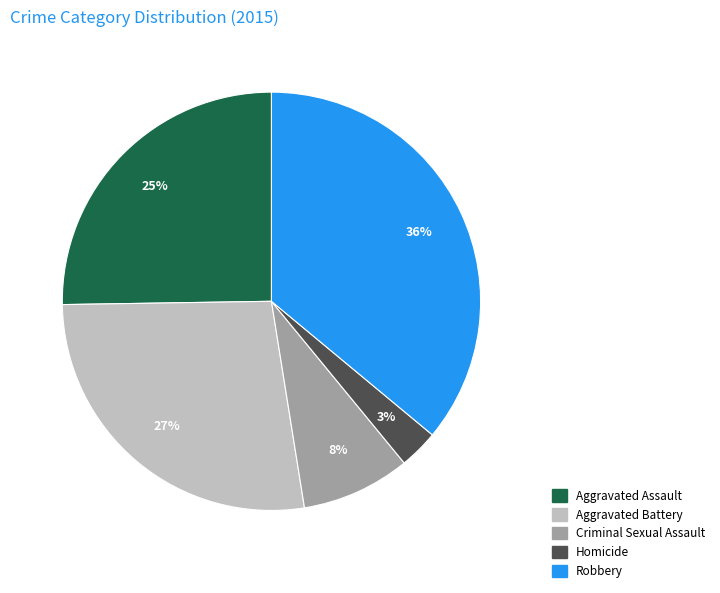

To the nearest percent, what percentage of the pie is Homicide?

3%